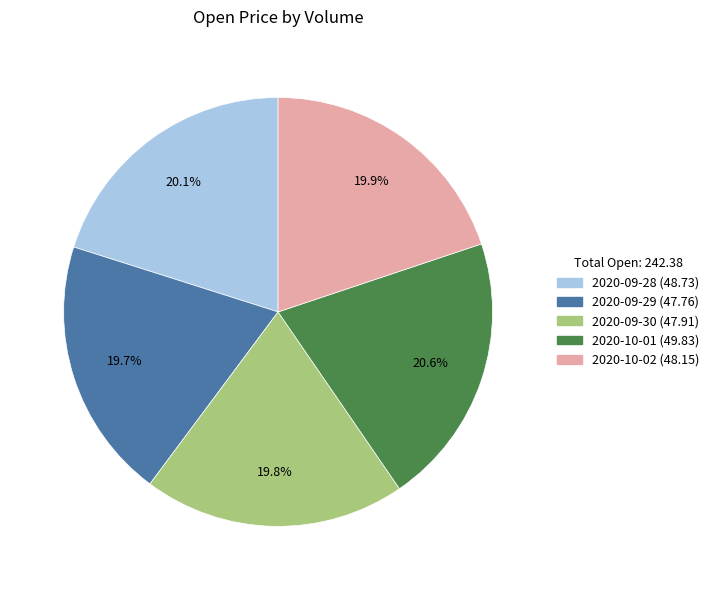

Is there any slice that represents more than half of the pie?

No